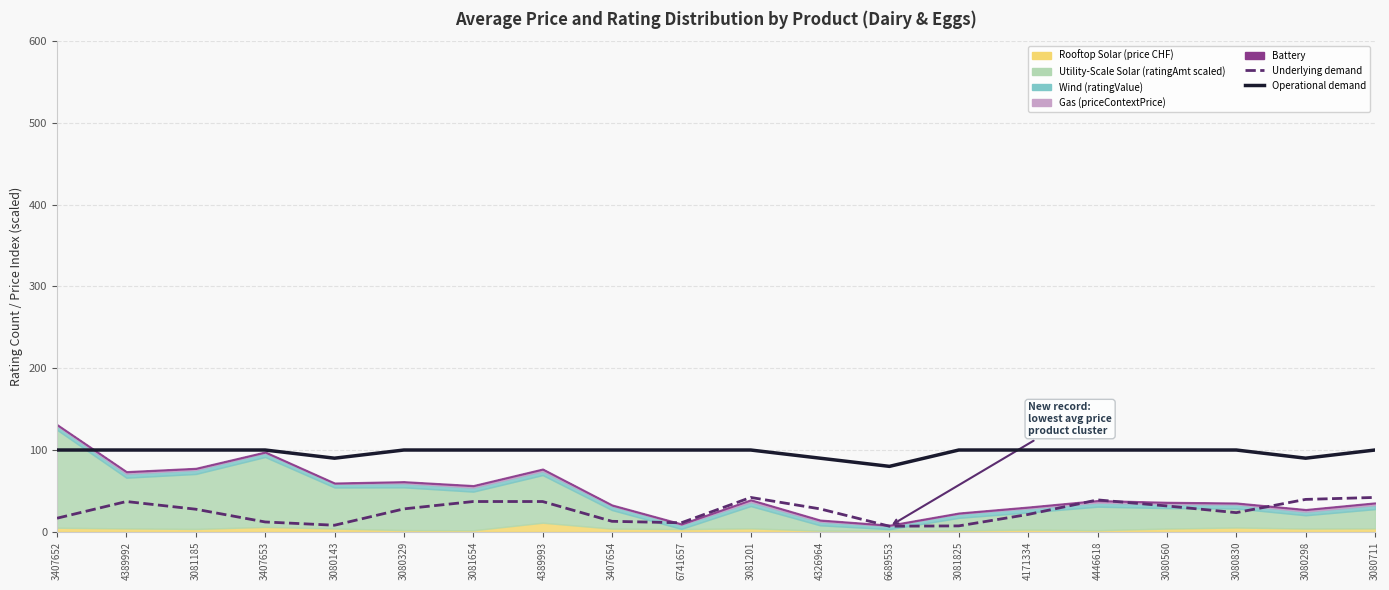

Read the Underlying demand value at 3081825.

7.2